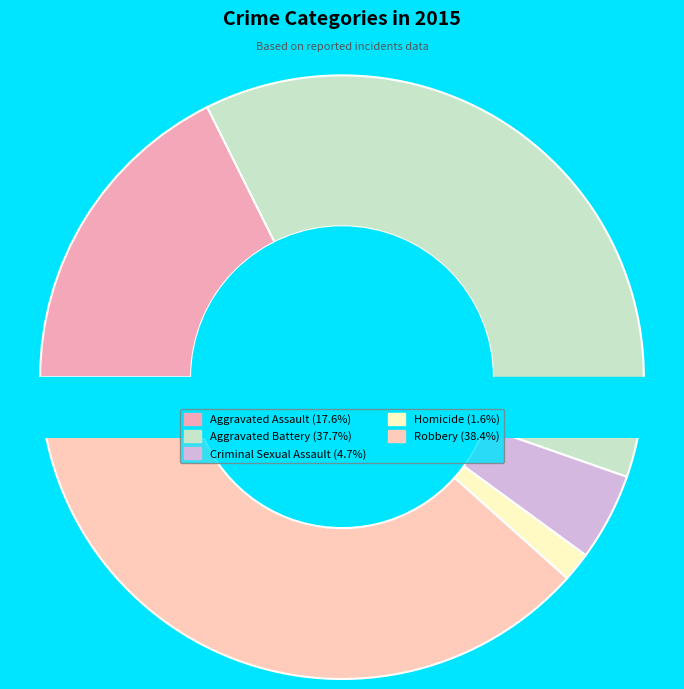

To the nearest percent, what is the combined percentage of Criminal Sexual Assault and Aggravated Assault?

22%